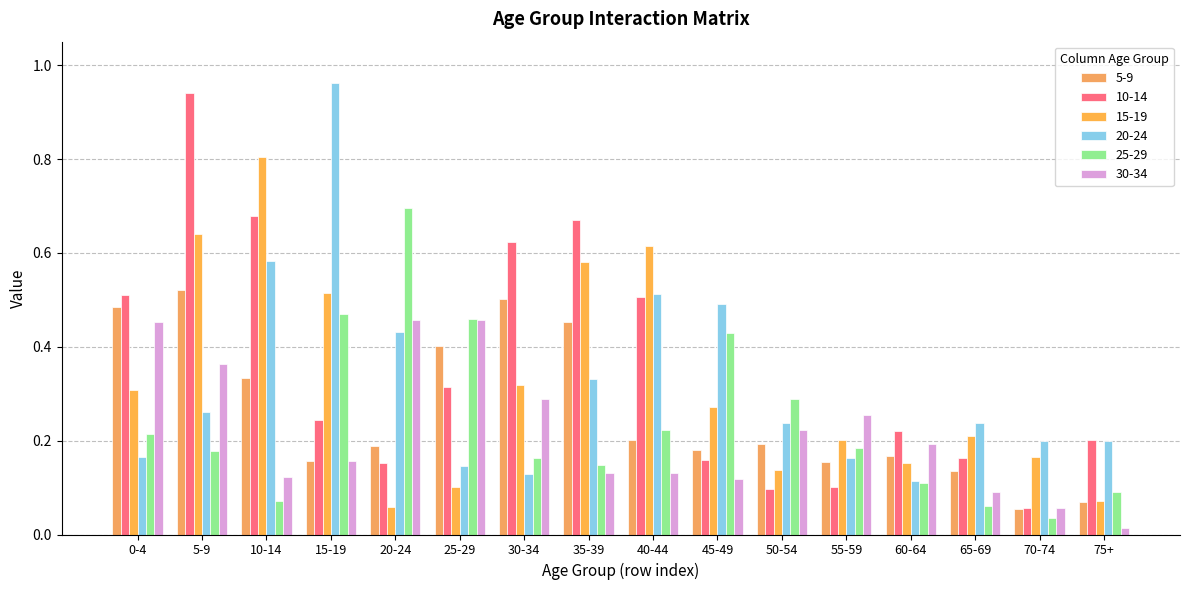

The value of 10-14 at 45-49 is 0.2. True or false?

True